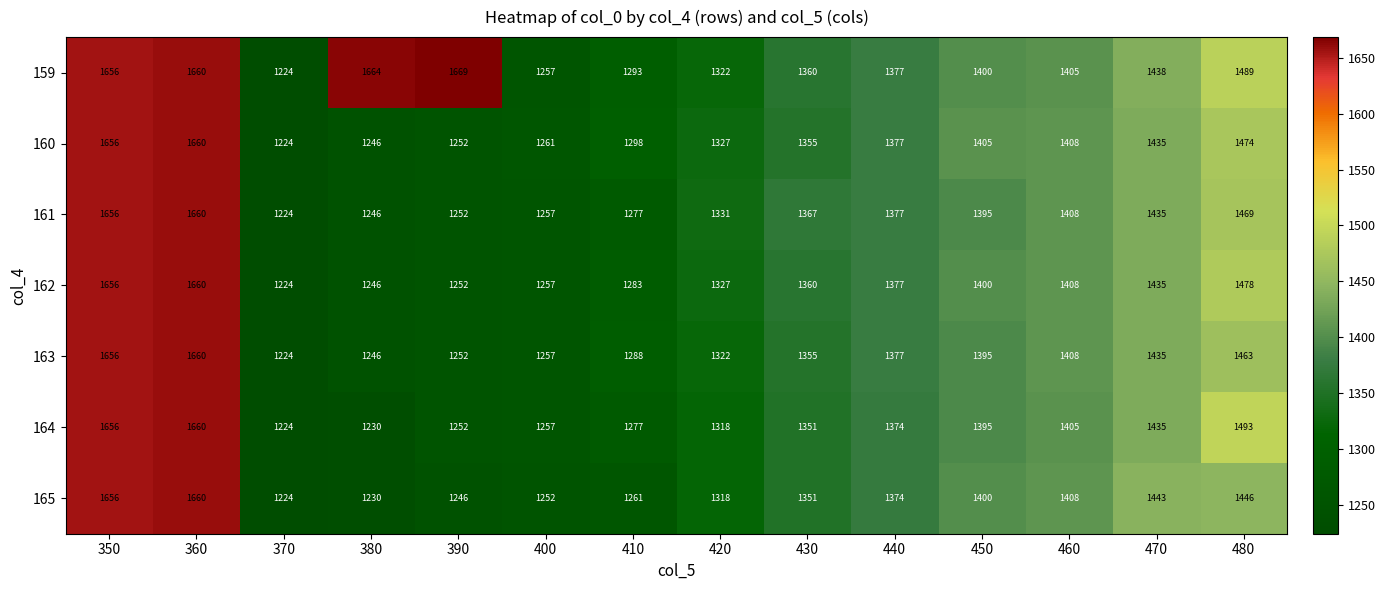

How many values in the 162 series are below 1377?

7